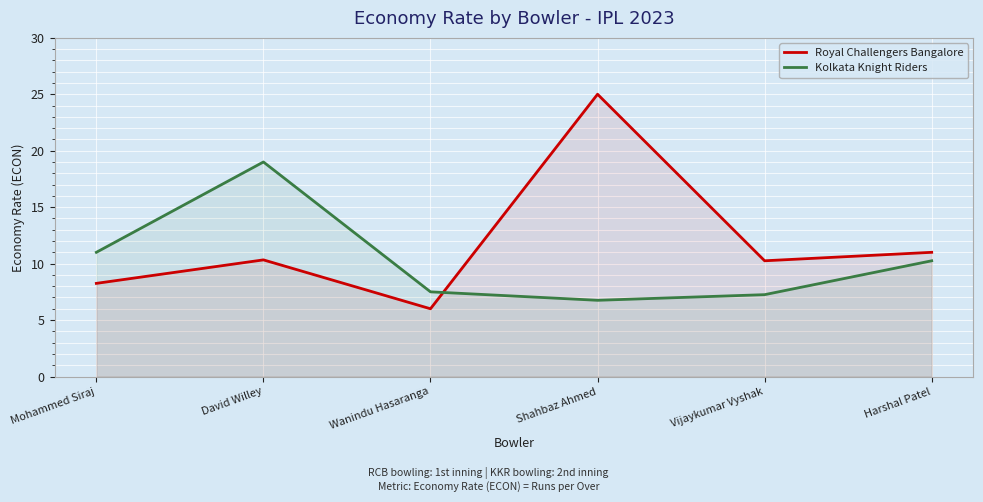

How many distinct data groups are displayed?

2